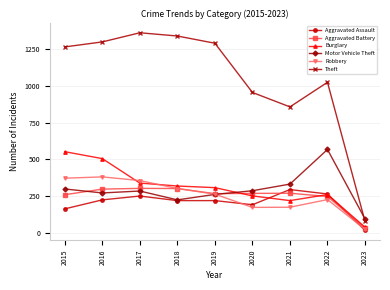

What is the total value across all series at 2022?

2591